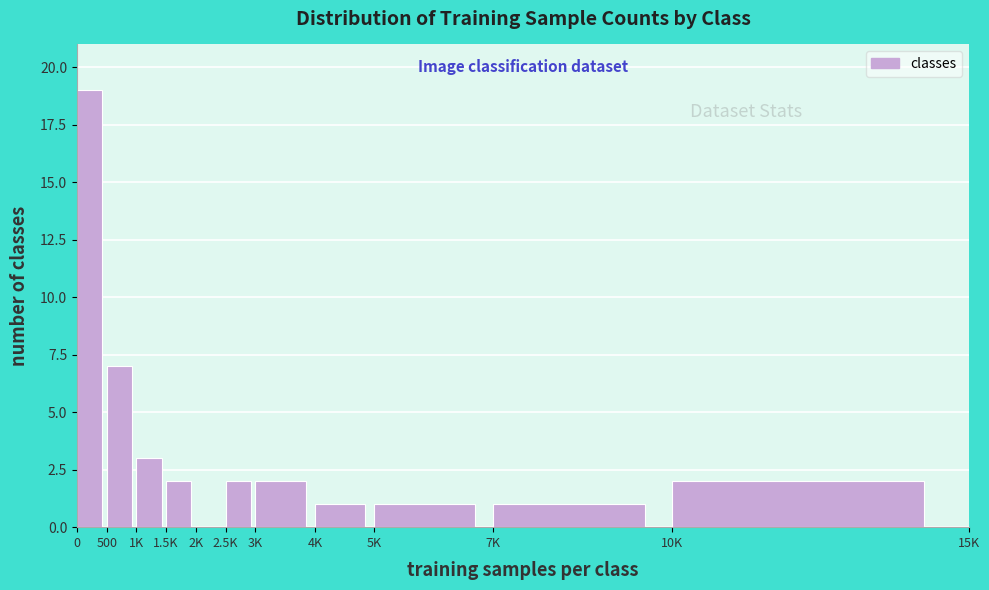

Reading left to right, list all the values displayed in this chart.

0=19	500=7	1K=3	1.5K=2	2K=0	2.5K=2	3K=2	4K=1	5K=1	7K=1	10K=2